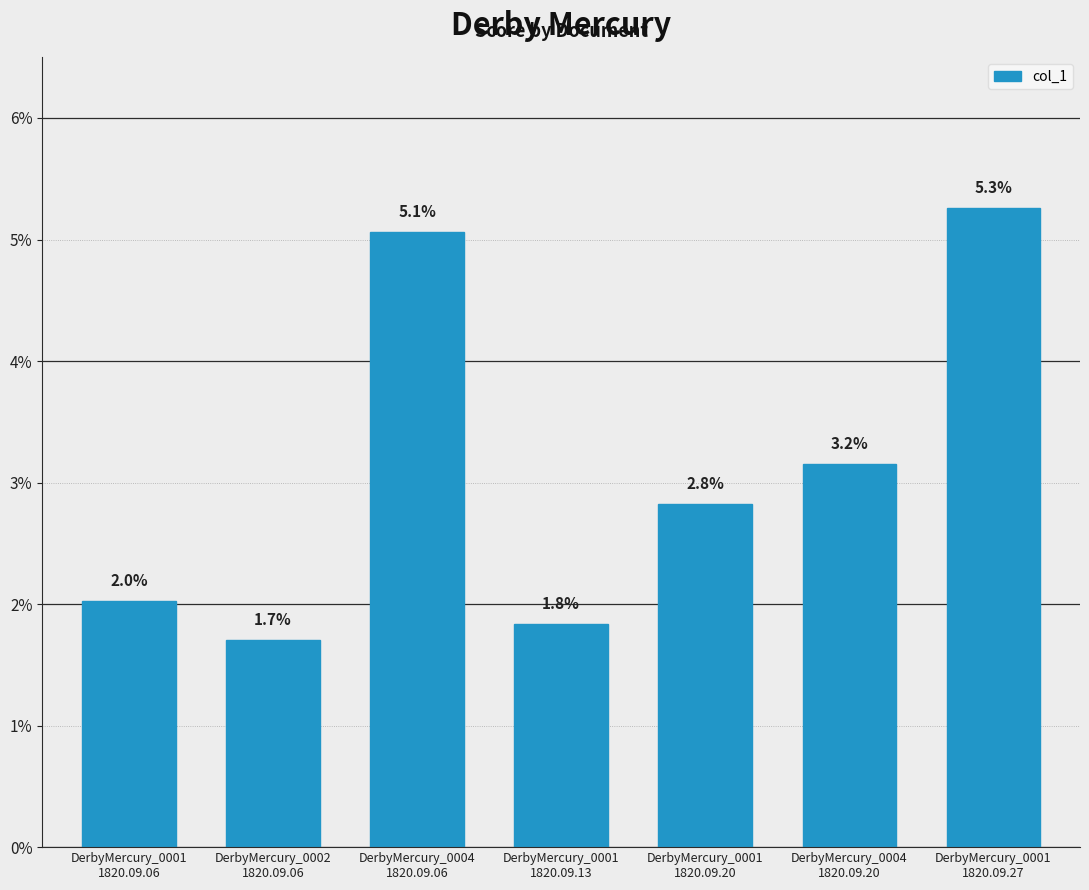

What is the label of the 1st bar from the right?

DerbyMercury_0001
1820.09.27